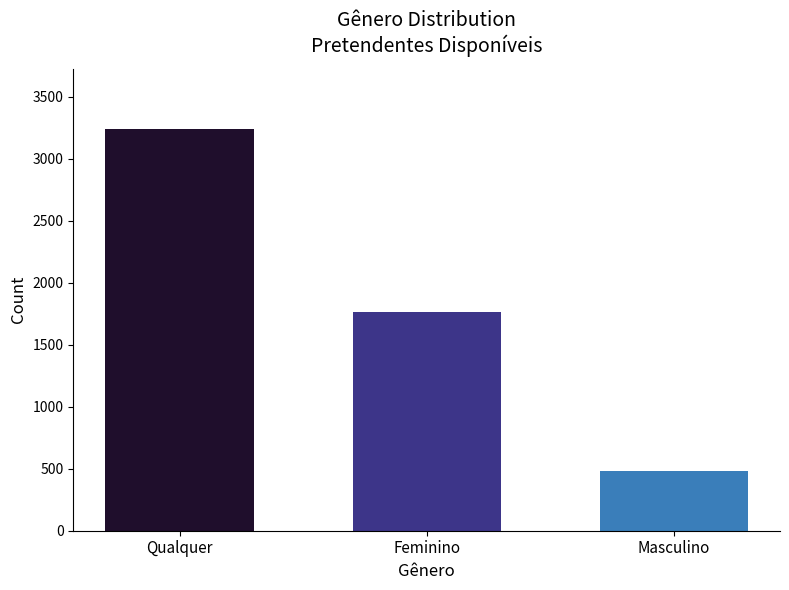

What is the label of the 3rd bar from the left?

Masculino